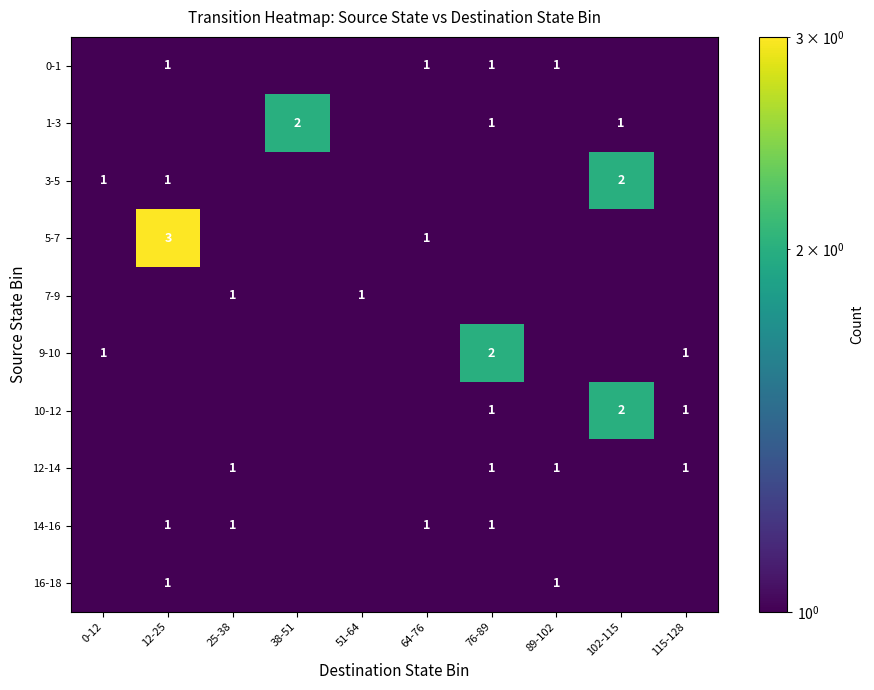

List the series in order of their peak value, highest first.

5-7, 1-3, 3-5, 9-10, 10-12, 0-1, 7-9, 12-14, 14-16, 16-18